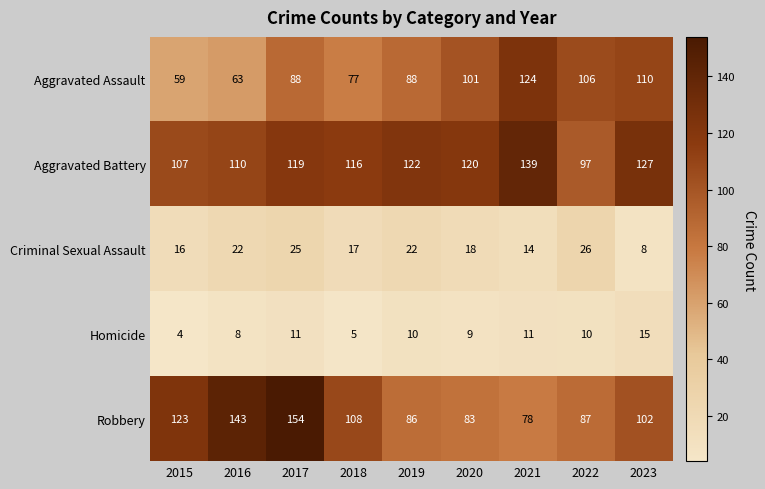

What is the minimum value for Robbery?

78